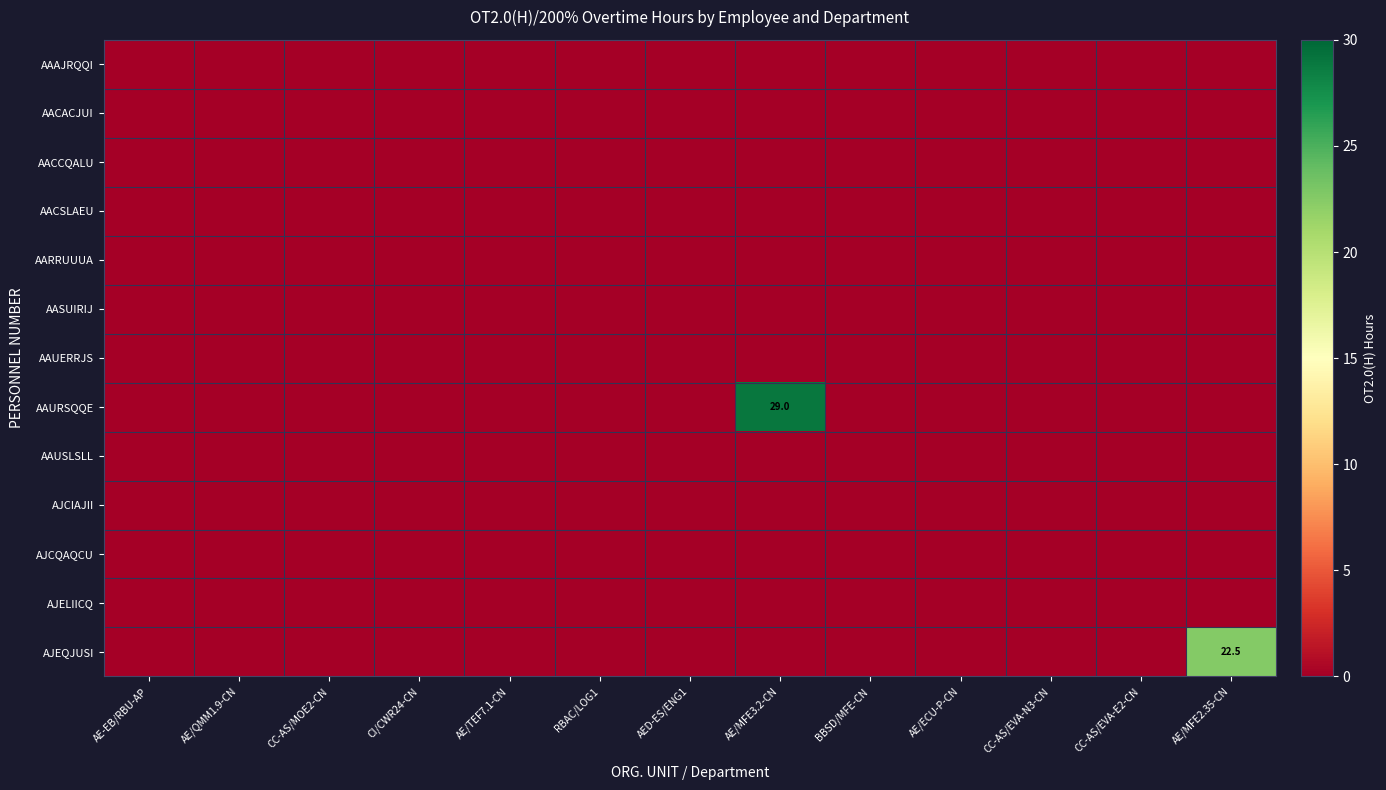

At which category is the sum across all series the highest?

AE/MFE3.2-CN